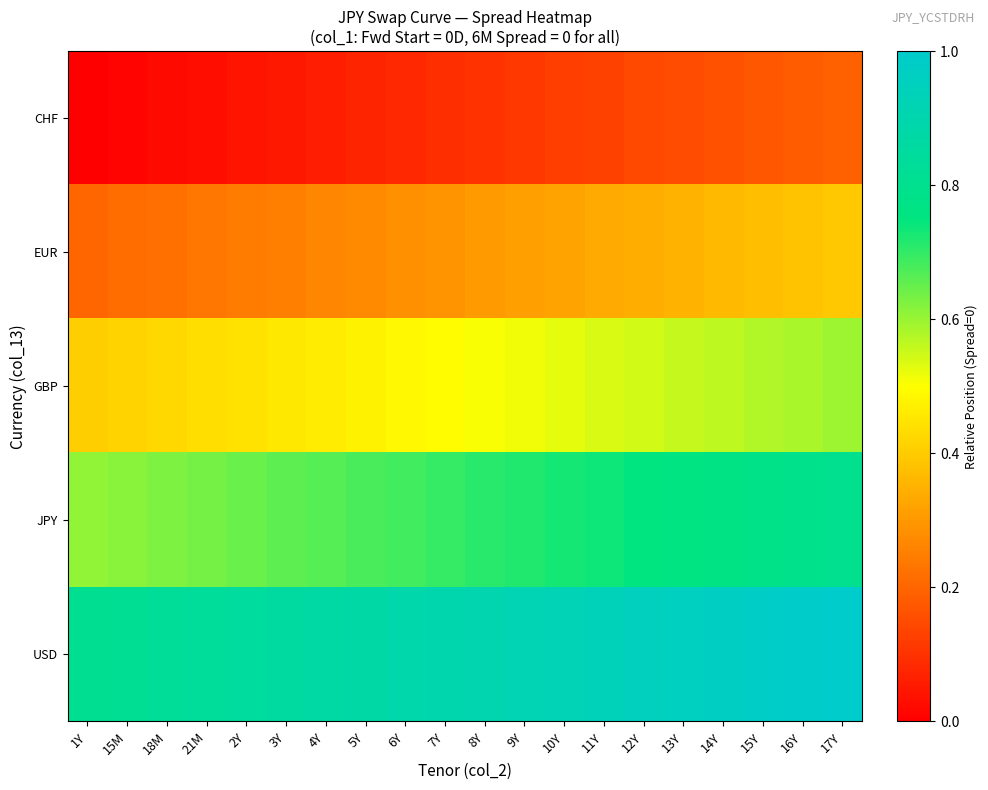

Which has a higher value, 6Y or 17Y?

17Y